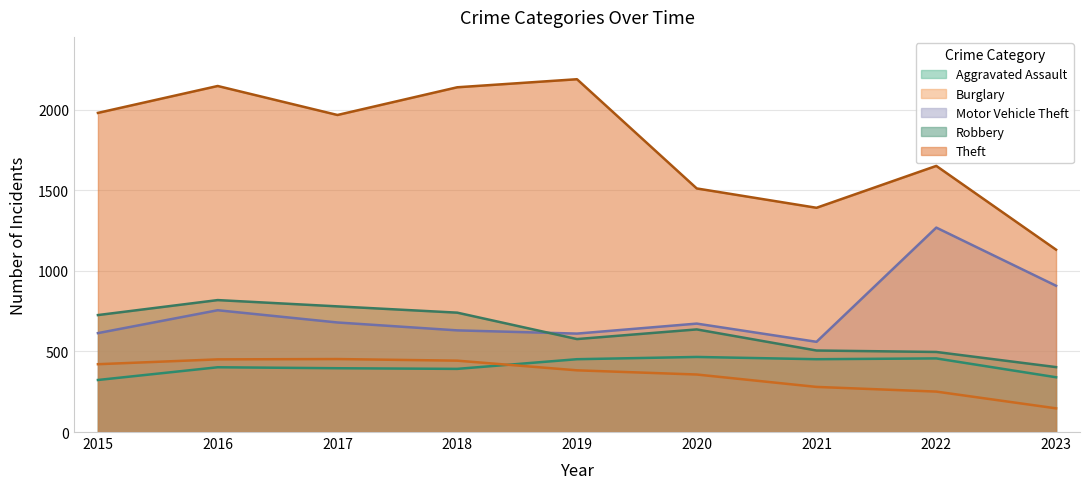

At which category is the sum across all series the highest?

2016